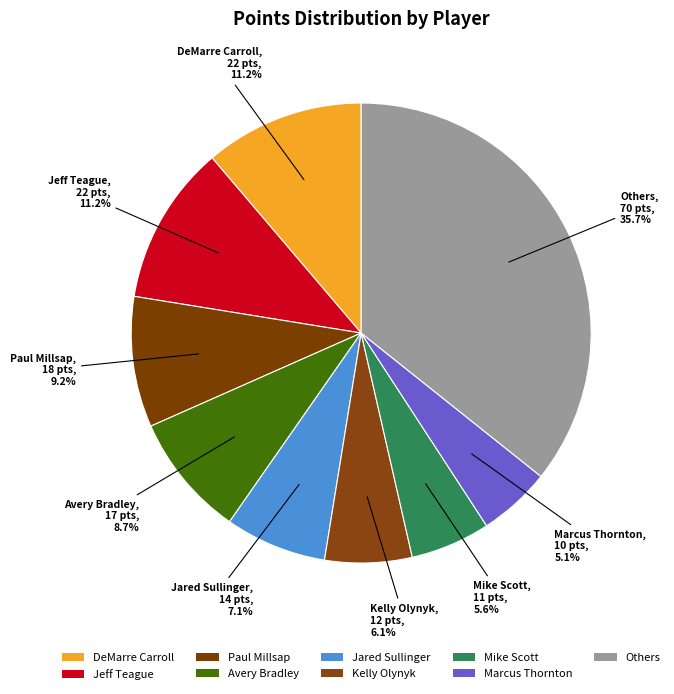

Which slice is the smallest?

Marcus Thornton